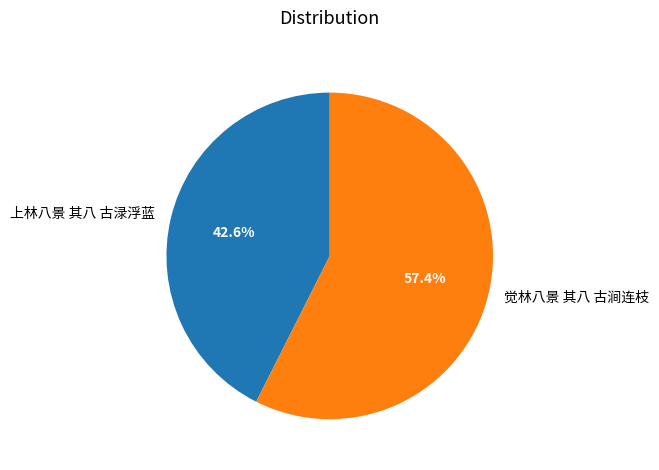

To the nearest percent, what is the average slice percentage?

50%